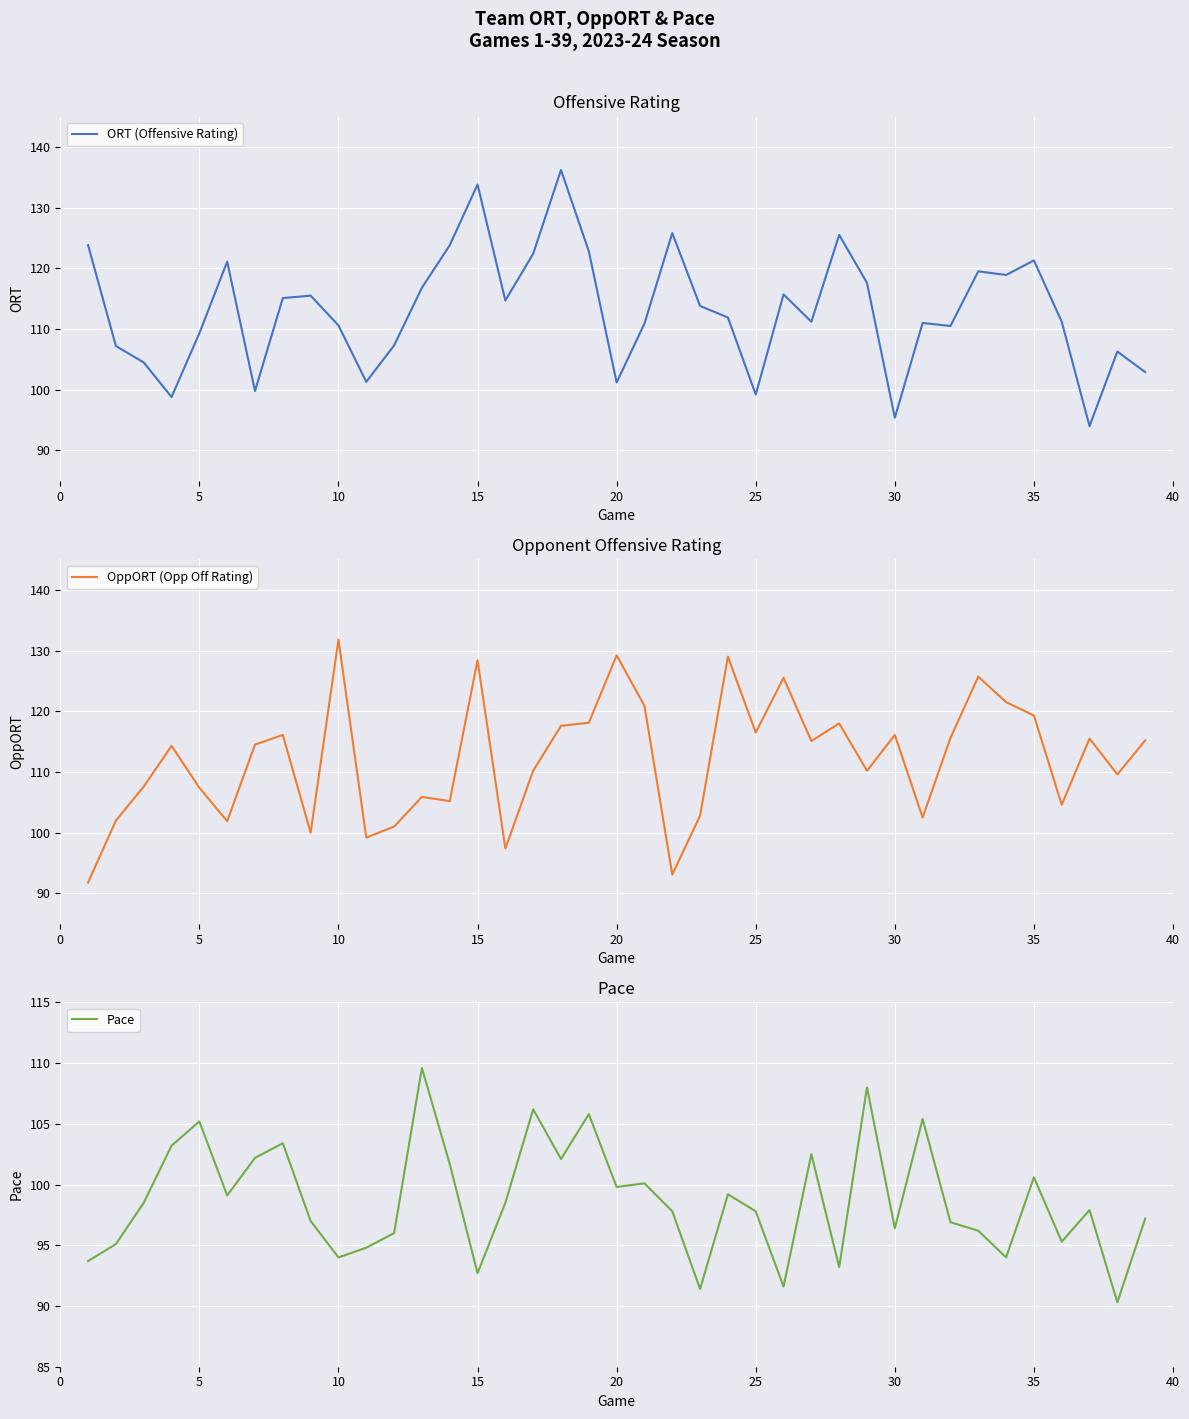

What is the highest value of the OppORT (Opp Off Rating) series?

131.8